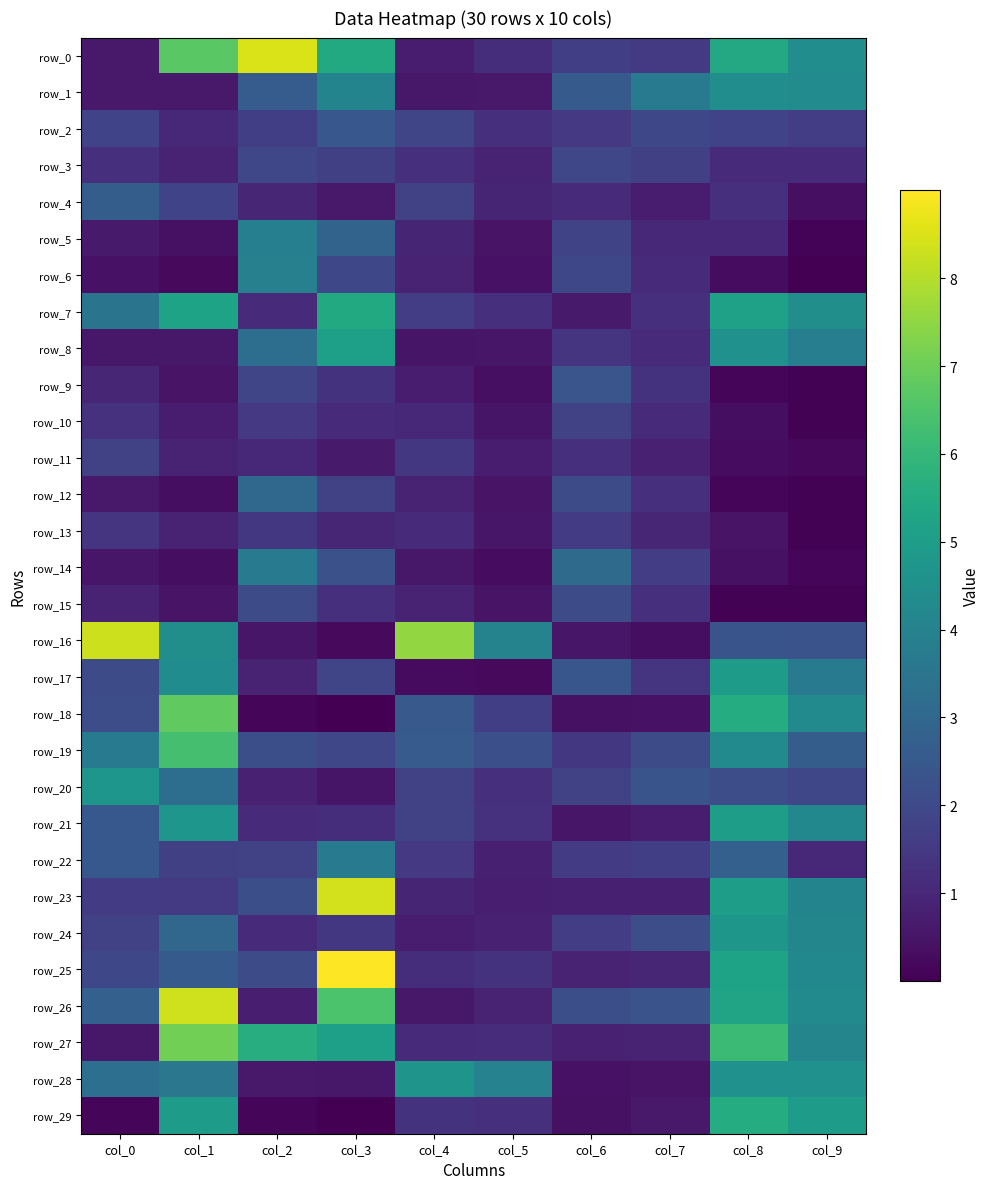

How many values in the row_17 series exceed 2?

5